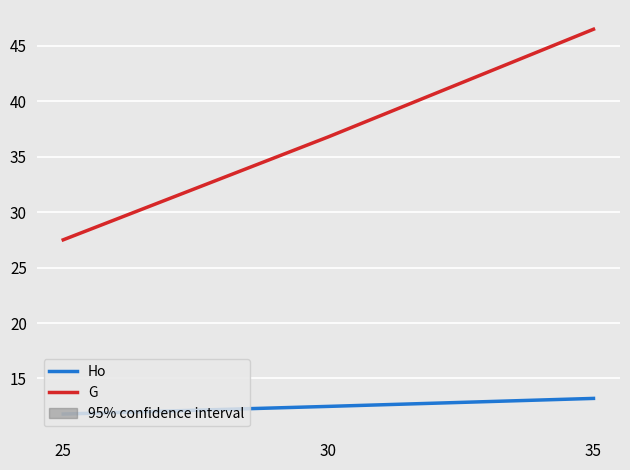

Reading left to right, what are all the values shown in this chart?

Ho: 11.8	12.5	13.2
G: 27.5	36.8	46.5